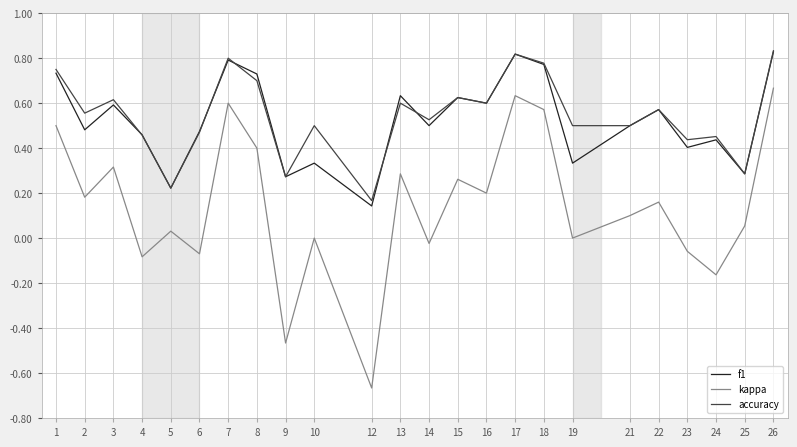

How many lines are shown in the chart?

3